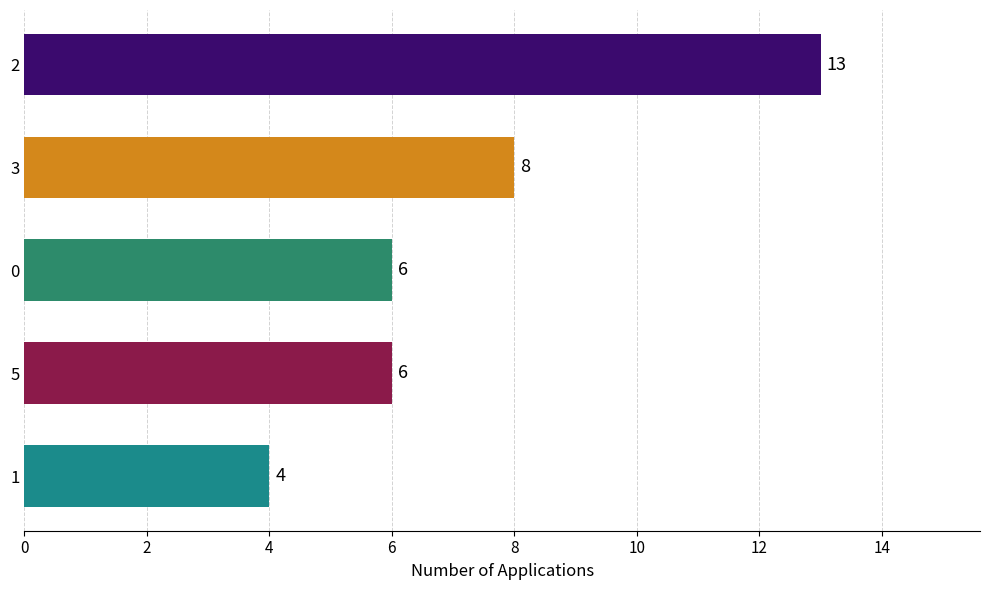

What is the value of the 1st bar from the top?

13